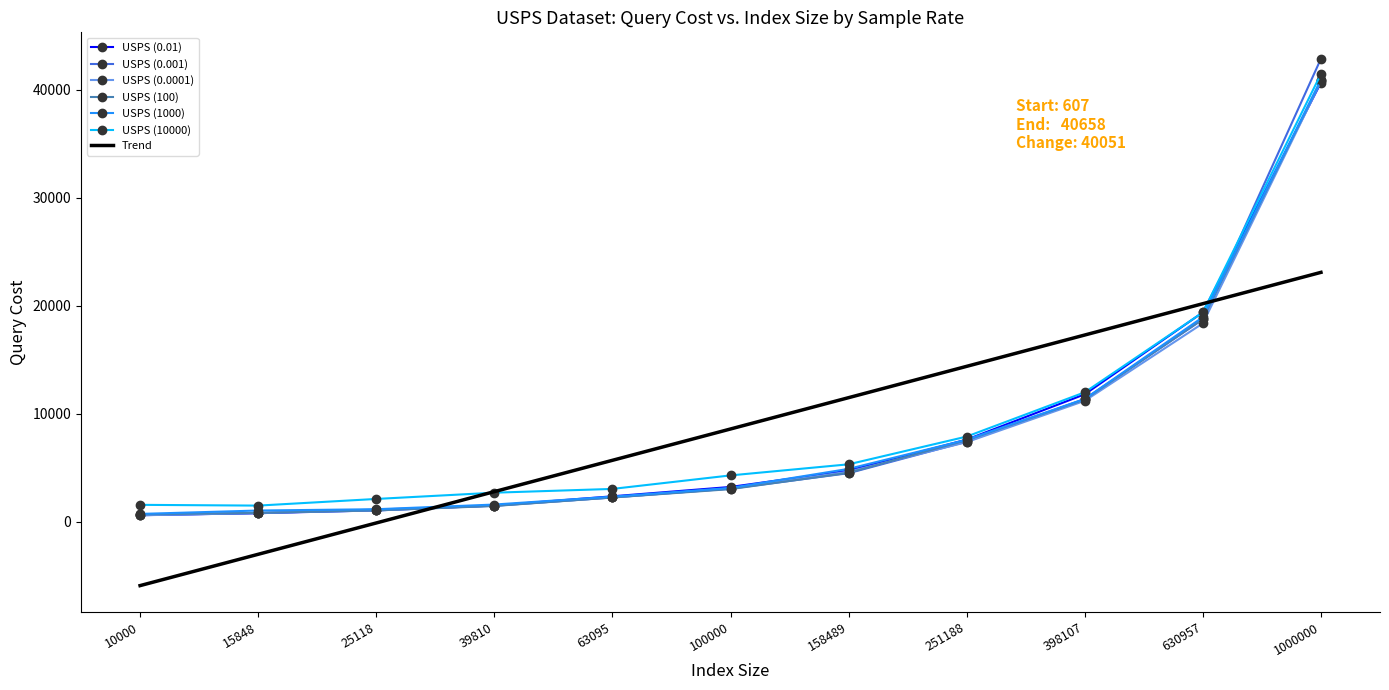

At which category does the chart reach its peak across all series?

1000000